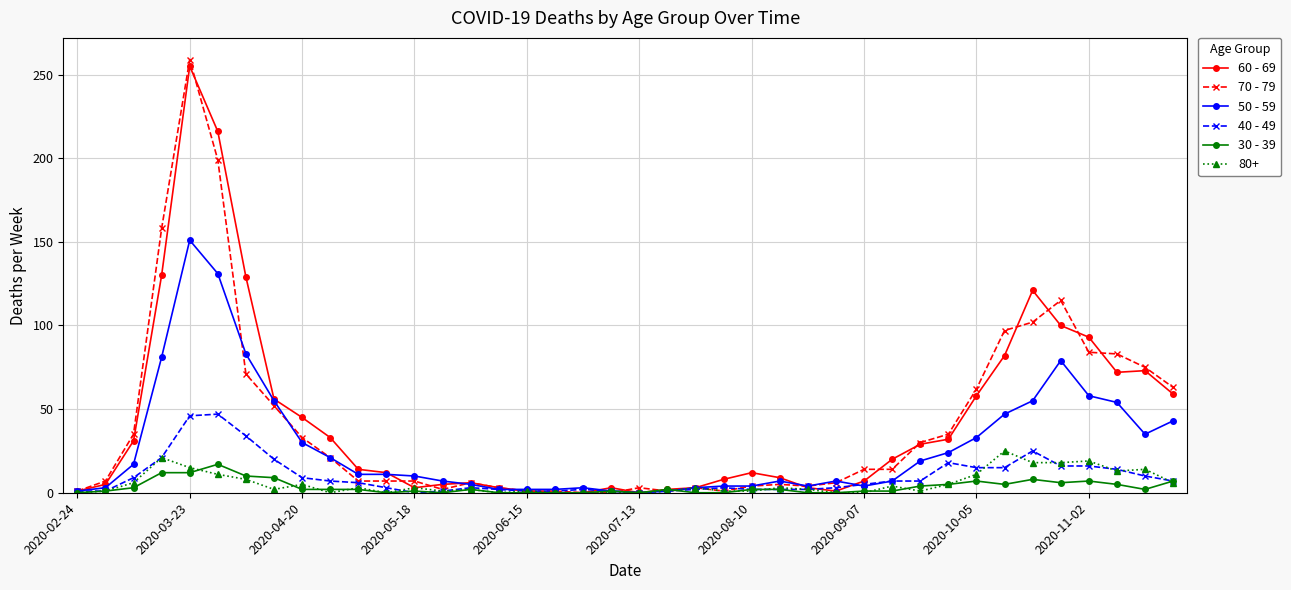

What is the maximum value shown in the chart?

259